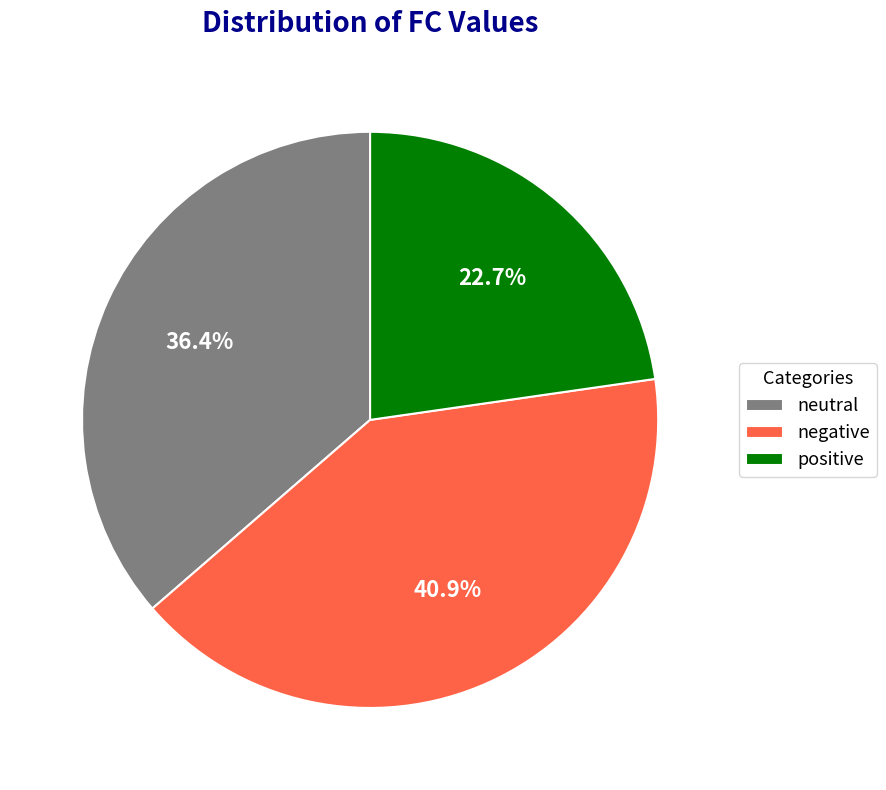

What is the ratio of the value at positive to the value at neutral?

0.6